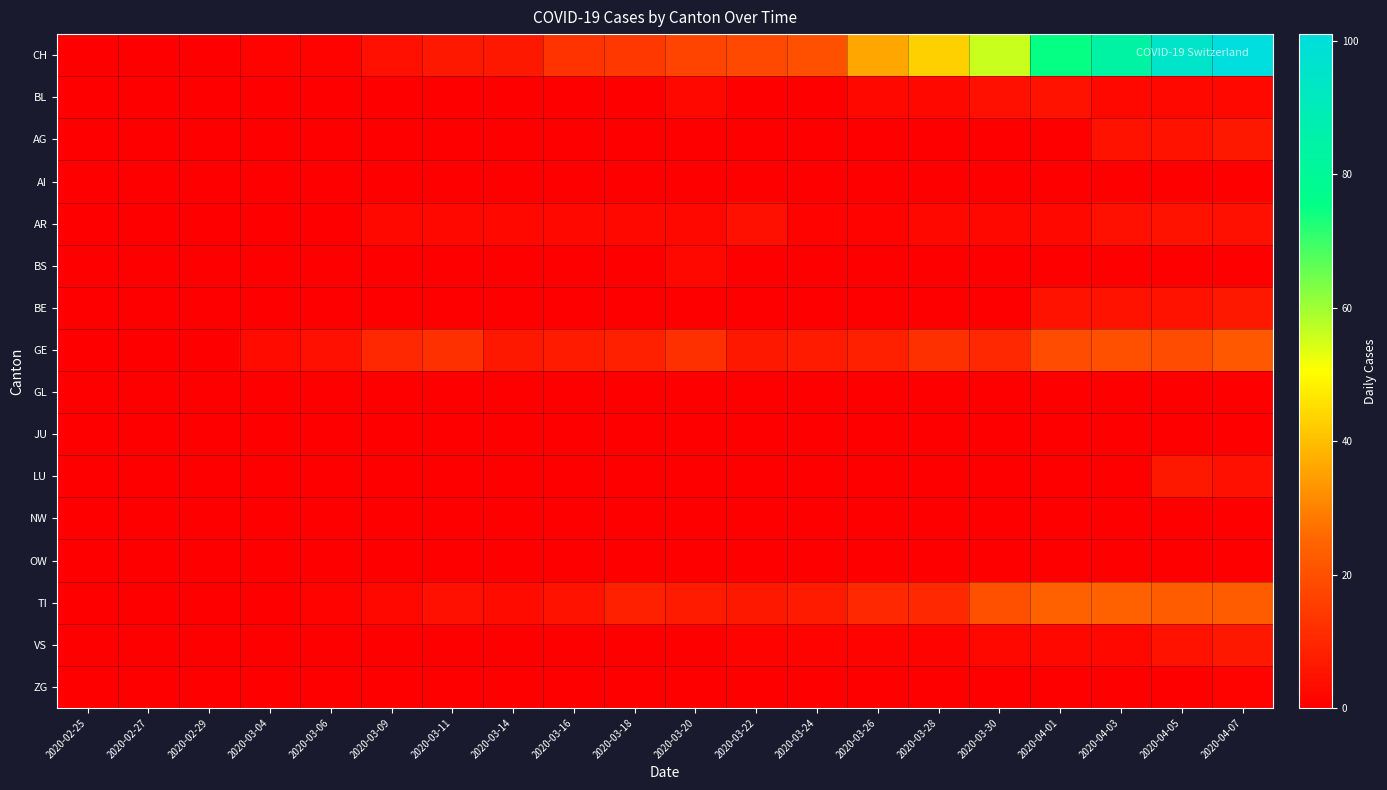

Between 2020-03-18 and 2020-04-05, which is larger?

2020-04-05